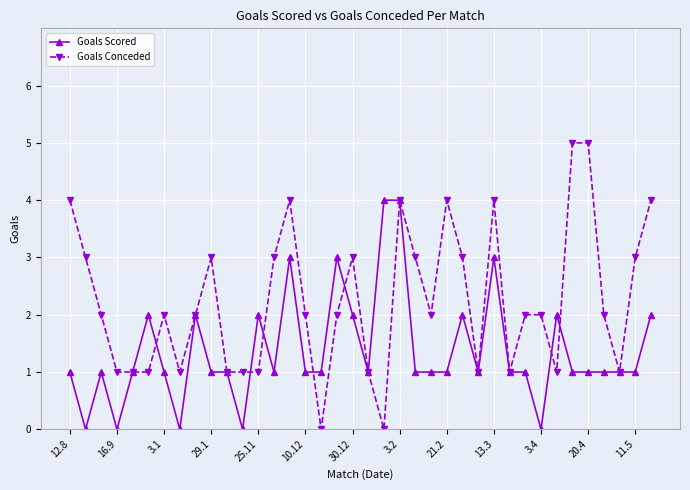

Which series has the largest total across all categories?

Goals Conceded